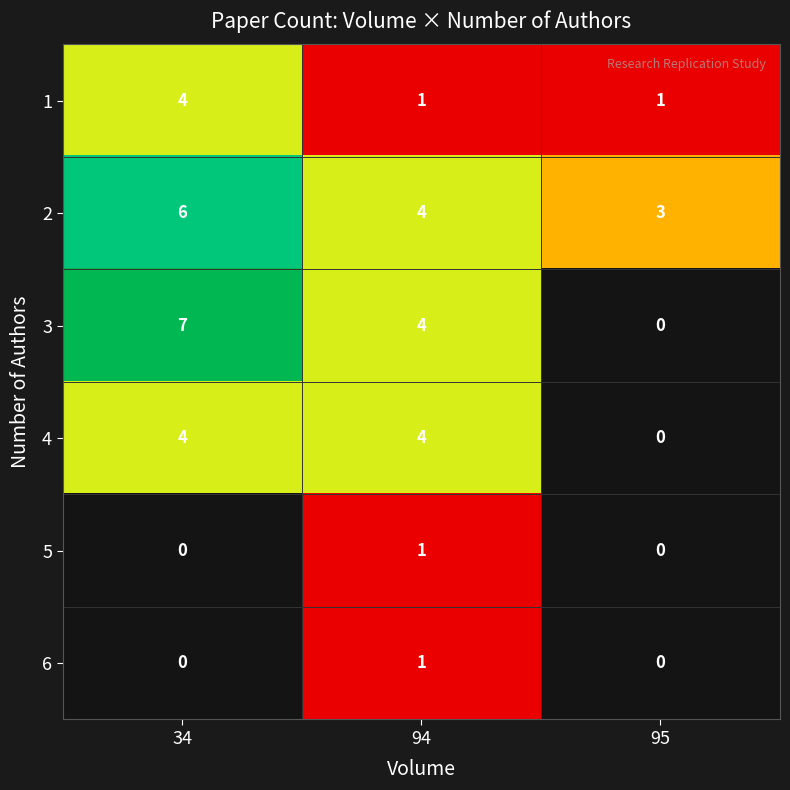

How many distinct data groups are displayed?

6